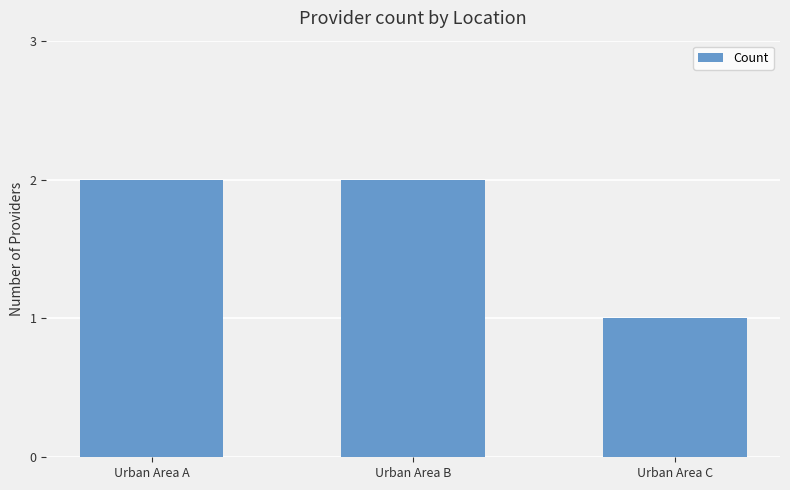

What is the change in value from Urban Area B to Urban Area C?

-1